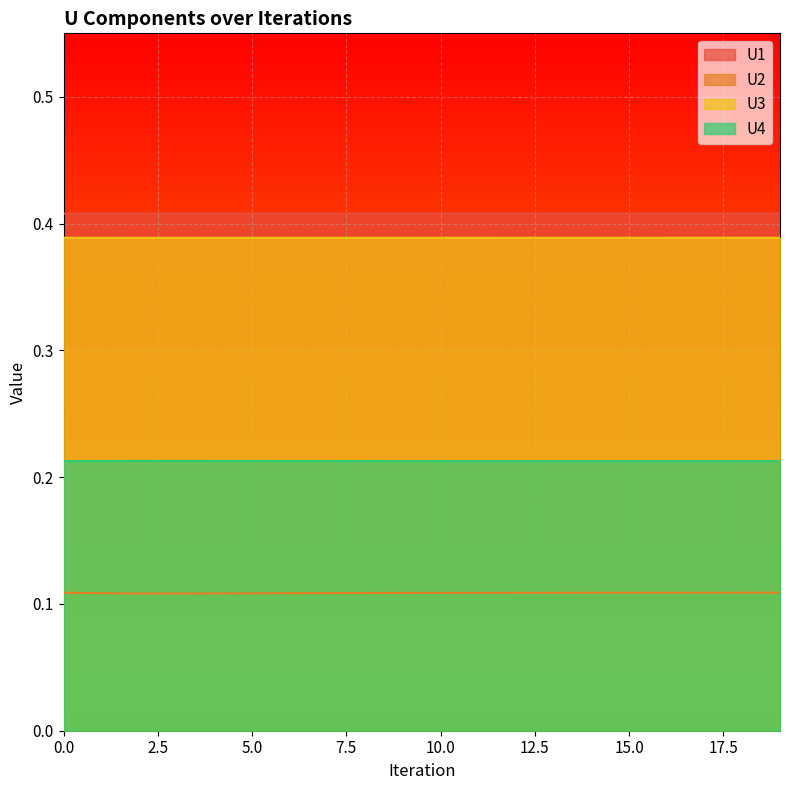

What are all the series names shown in the legend?

U1, U2, U3, U4